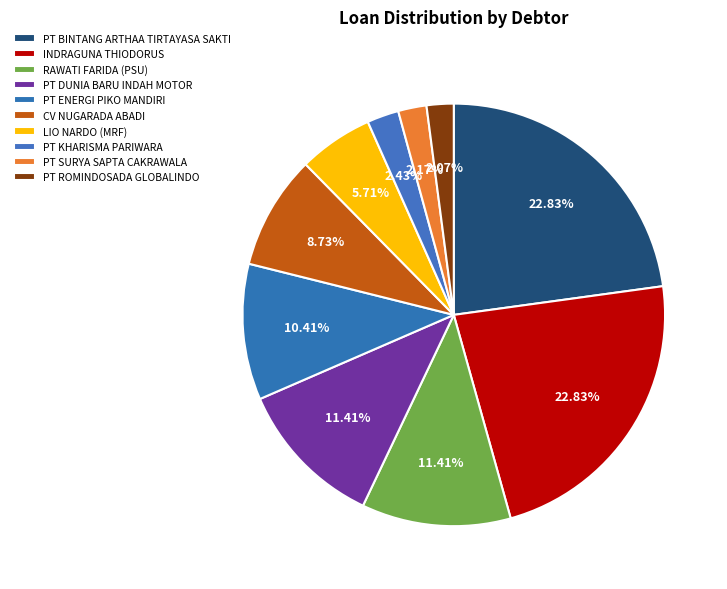

To the nearest percent, what percentage of the pie is CV NUGARADA ABADI?

9%